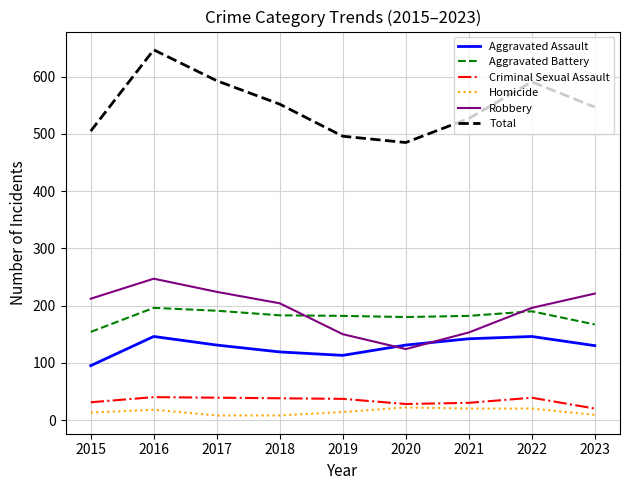

At which label is Total closest to 566?

2018